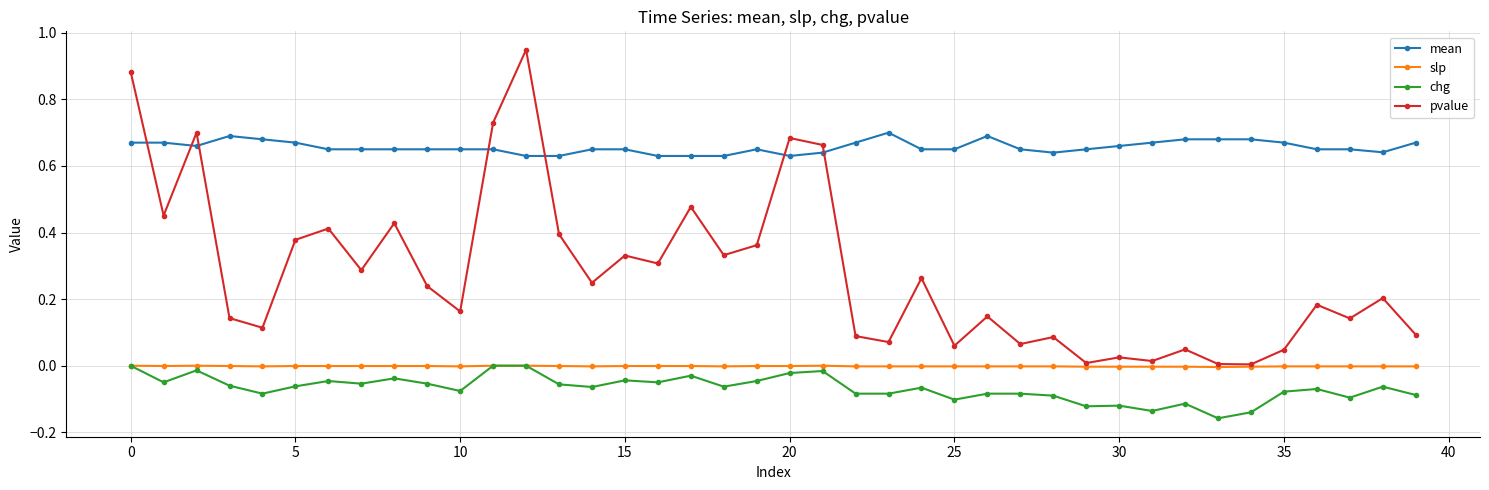

Which series has the largest total across all categories?

mean